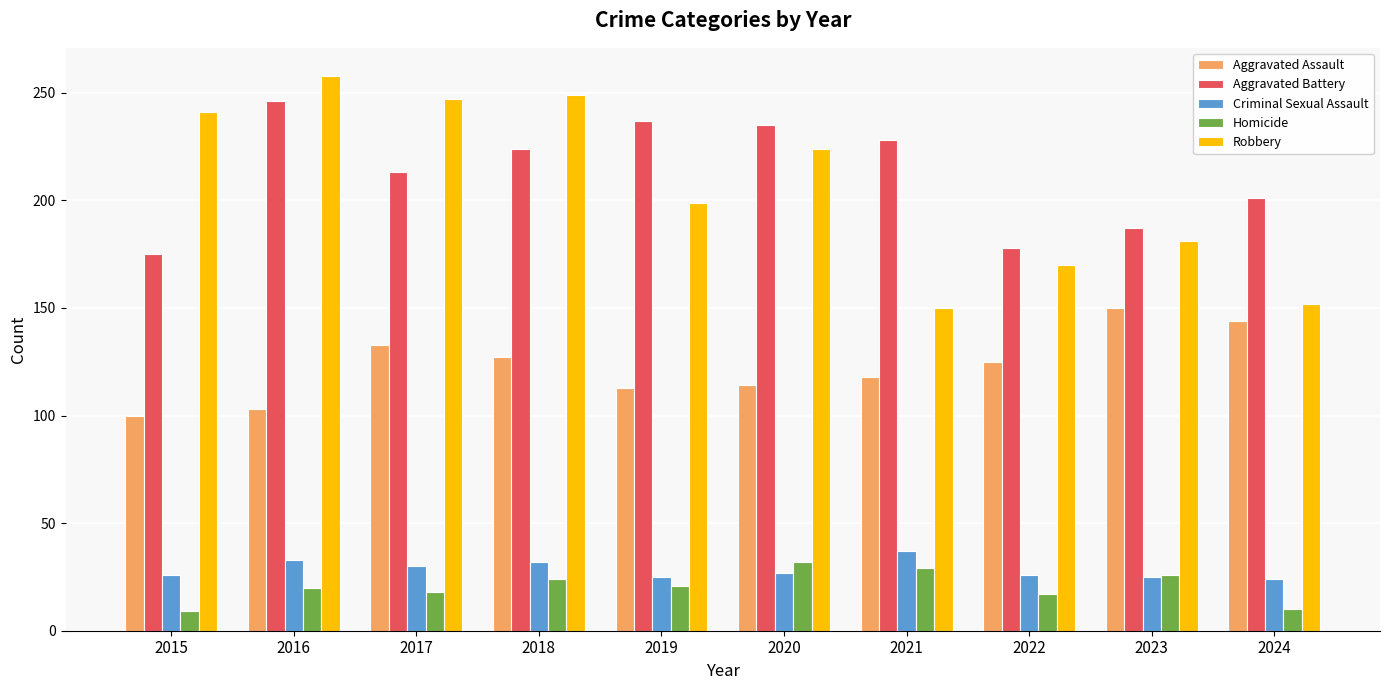

Rank the series at 2021 from highest to lowest value.

Aggravated Battery, Robbery, Aggravated Assault, Criminal Sexual Assault, Homicide